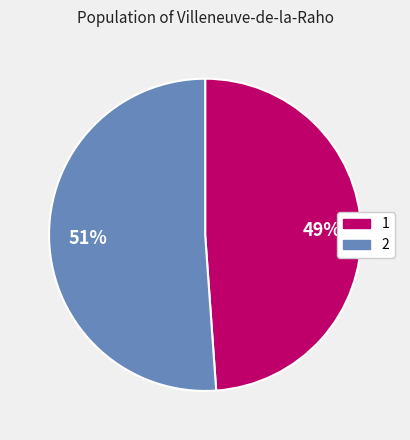

Which category has the smallest portion of the pie?

1